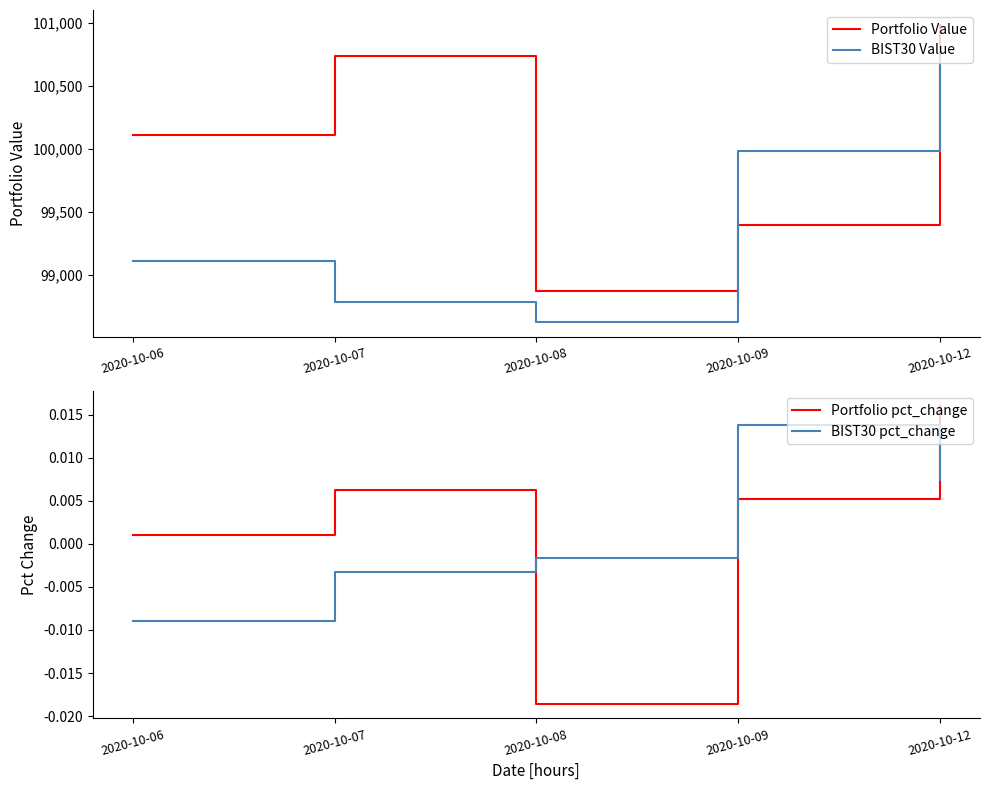

Which category has the lowest value across all series?

2020-10-08